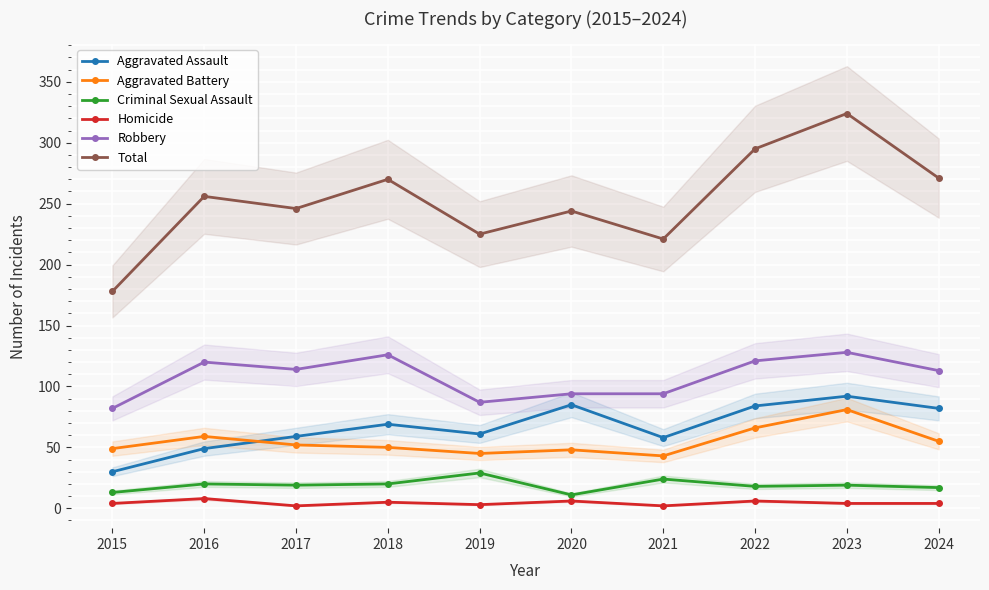

Reading right to left, transcribe all the data shown in this chart.

Aggravated Assault: 2024=82	2023=92	2022=84	2021=58	2020=85	2019=61	2018=69	2017=59	2016=49	2015=30
Aggravated Battery: 2024=55	2023=81	2022=66	2021=43	2020=48	2019=45	2018=50	2017=52	2016=59	2015=49
Criminal Sexual Assault: 2024=17	2023=19	2022=18	2021=24	2020=11	2019=29	2018=20	2017=19	2016=20	2015=13
Homicide: 2024=4	2023=4	2022=6	2021=2	2020=6	2019=3	2018=5	2017=2	2016=8	2015=4
Robbery: 2024=113	2023=128	2022=121	2021=94	2020=94	2019=87	2018=126	2017=114	2016=120	2015=82
Total: 2024=271	2023=324	2022=295	2021=221	2020=244	2019=225	2018=270	2017=246	2016=256	2015=178